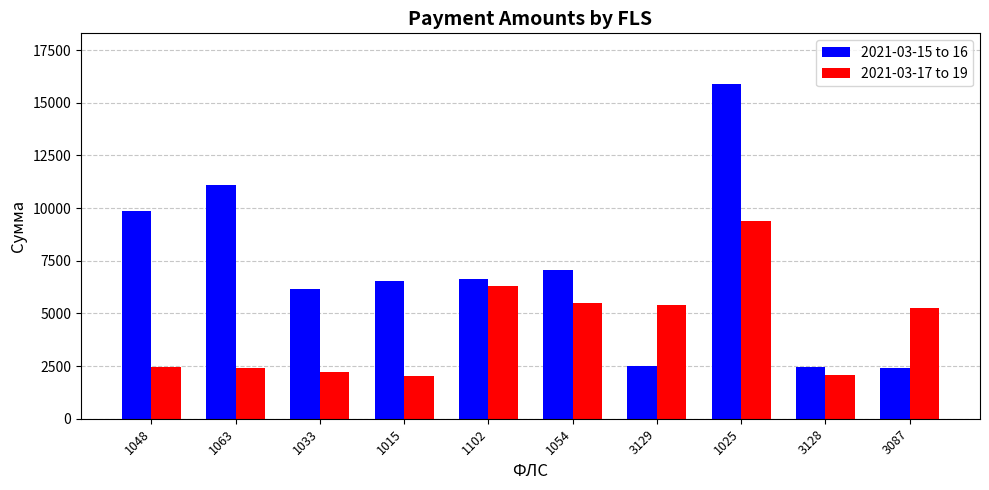

List the series in order of their peak value, lowest first.

2021-03-17 to 19, 2021-03-15 to 16